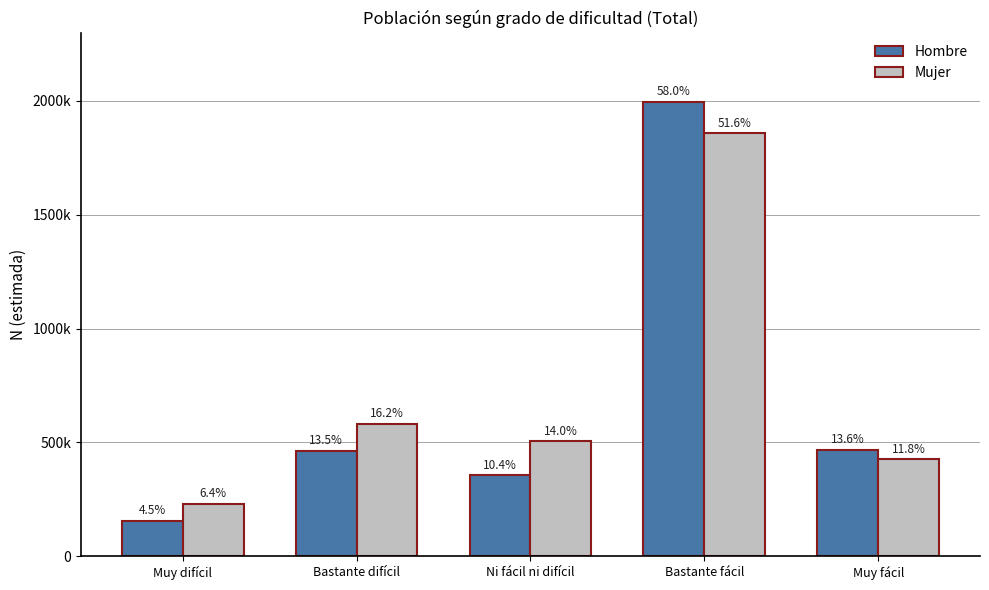

What is the difference between the second highest and minimum values in the Hombre series?

311408